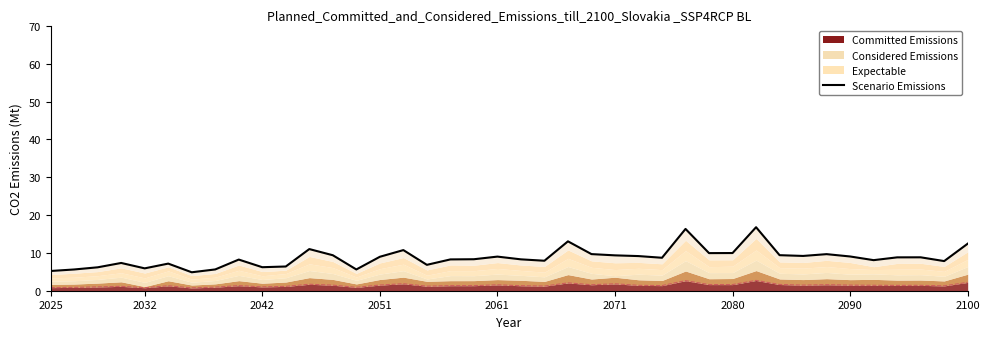

How many lines are shown in the chart?

1